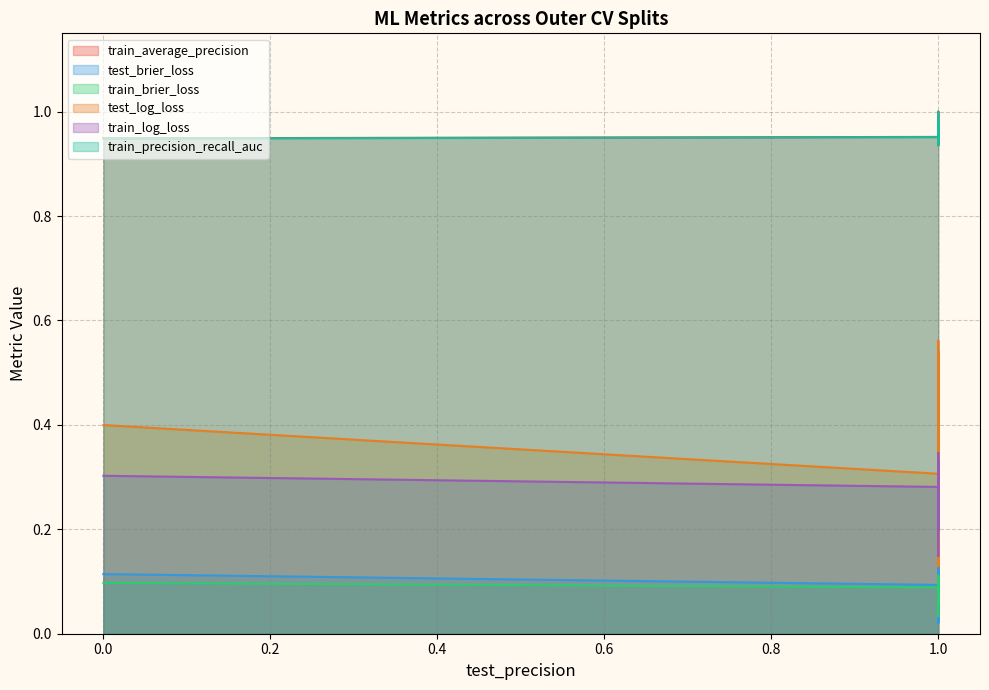

Reading left to right, extract all data points from this chart.

train_average_precision: 0=1.0	1=1.0	0=1.0	0=0.9	1=0.9	1=1.0	1=1.0	1=1.0	1=1.0	1=1.0	1=1.0	1=1.0	1=1.0	1=0.9	1=1.0	1=1.0	1=0.9	1=1.0	1=1.0	1=0.9
test_brier_loss: 0=0.1	1=0.1	0=0.2	0=0.1	1=0.1	1=0.1	1=0.1	1=0.0	1=0.2	1=0.1	1=0.1	1=0.1	1=0.2	1=0.0	1=0.2	1=0.2	1=0.0	1=0.1	1=0.2	1=0.0
train_brier_loss: 0=0.1	1=0.1	0=0.1	0=0.1	1=0.1	1=0.1	1=0.1	1=0.1	1=0.1	1=0.1	1=0.0	1=0.0	1=0.1	1=0.1	1=0.1	1=0.1	1=0.1	1=0.1	1=0.1	1=0.1
test_log_loss: 0=0.3	1=0.4	0=0.5	0=0.4	1=0.3	1=0.4	1=0.3	1=0.1	1=0.5	1=0.3	1=0.4	1=0.3	1=0.5	1=0.2	1=0.5	1=0.6	1=0.1	1=0.3	1=0.5	1=0.2
train_log_loss: 0=0.3	1=0.2	0=0.3	0=0.3	1=0.3	1=0.2	1=0.3	1=0.3	1=0.2	1=0.3	1=0.1	1=0.2	1=0.2	1=0.3	1=0.3	1=0.2	1=0.3	1=0.3	1=0.3	1=0.3
train_precision_recall_auc: 0=1.0	1=1.0	0=1.0	0=0.9	1=0.9	1=1.0	1=1.0	1=1.0	1=1.0	1=0.9	1=1.0	1=1.0	1=1.0	1=0.9	1=1.0	1=1.0	1=0.9	1=1.0	1=1.0	1=0.9